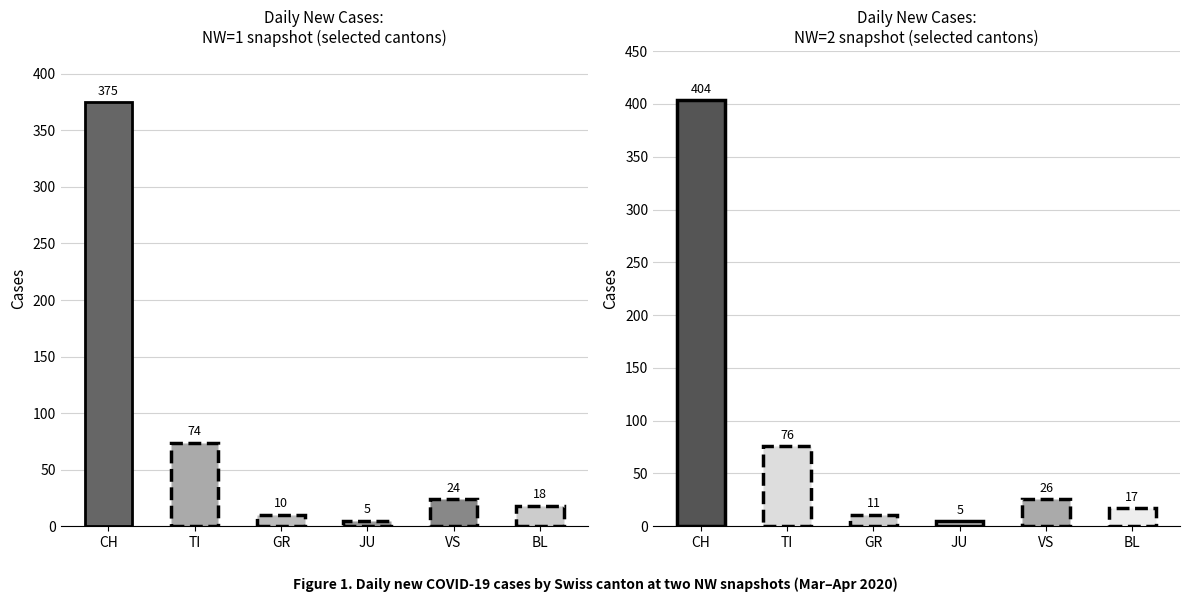

Read the NW=2 value at TI.

76